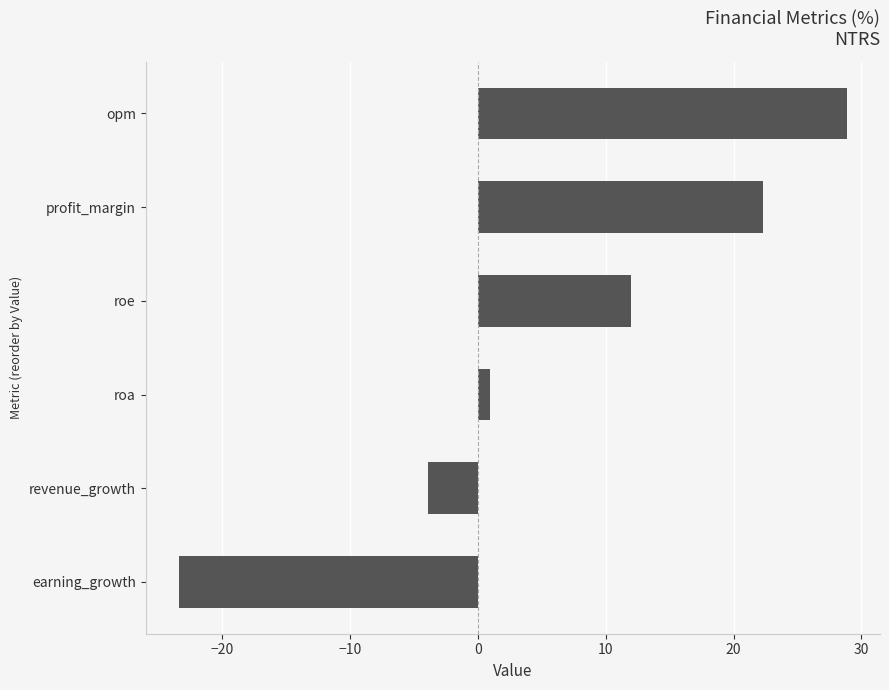

Which has a higher value, revenue_growth or earning_growth?

revenue_growth